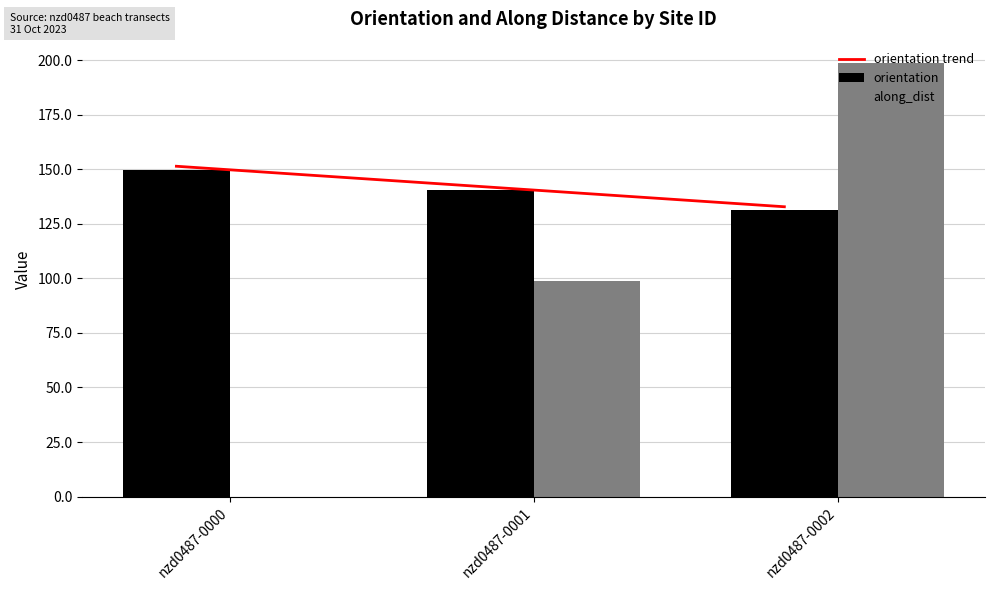

Which series has the largest range (max minus min)?

along_dist